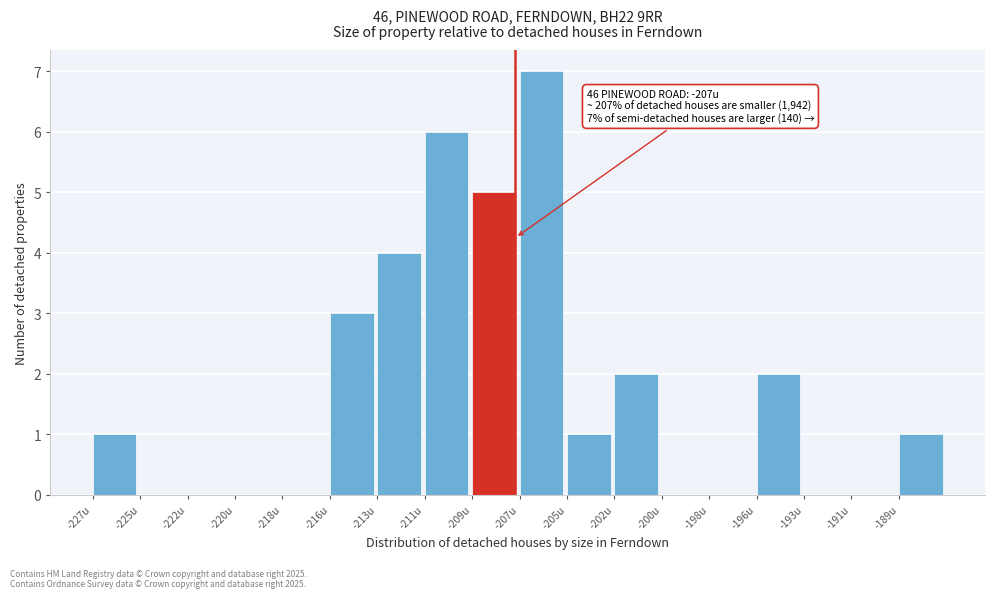

Reading right to left, list all the values displayed in this chart.

-189u=1	-191u=0	-193u=0	-196u=2	-198u=0	-200u=0	-202u=2	-205u=1	-207u=7	-209u=5	-211u=6	-213u=4	-216u=3	-218u=0	-220u=0	-222u=0	-225u=0	-227u=1